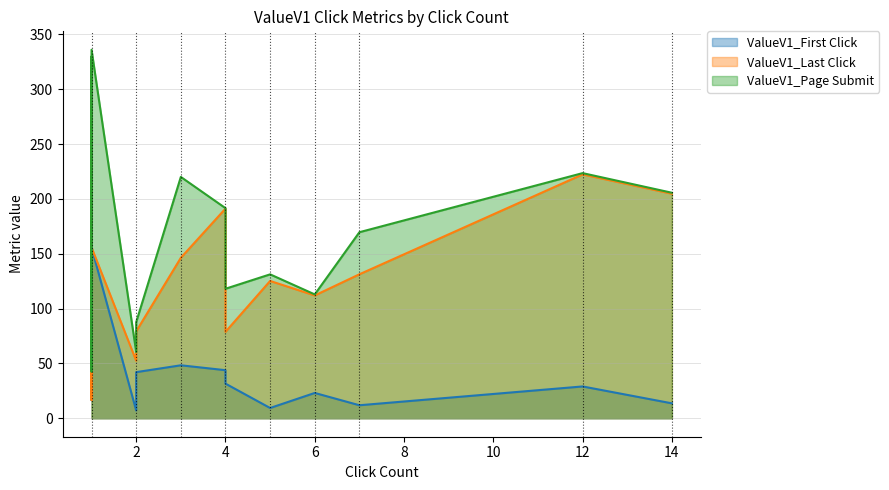

What is the lowest value of the ValueV1_Page Submit series?

42.6